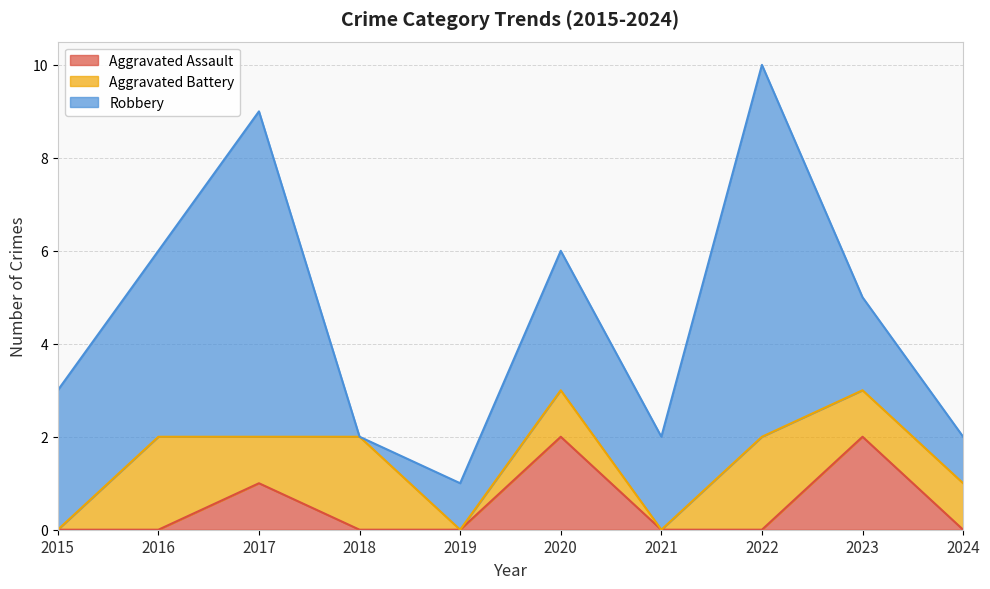

What is the difference between the maximum and minimum values in the Aggravated Assault series?

2